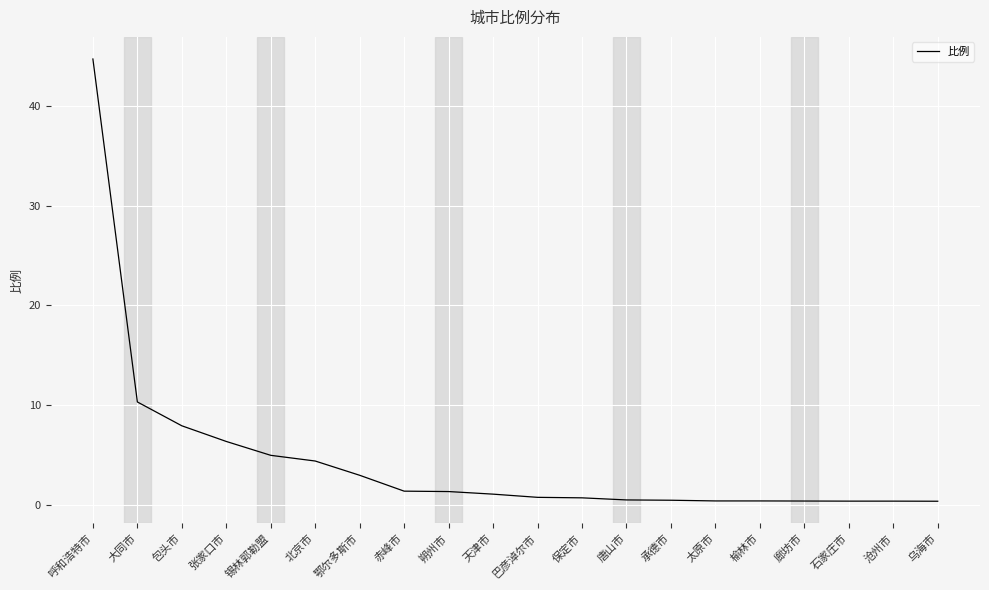

At which category does the chart reach its peak across all series?

呼和浩特市